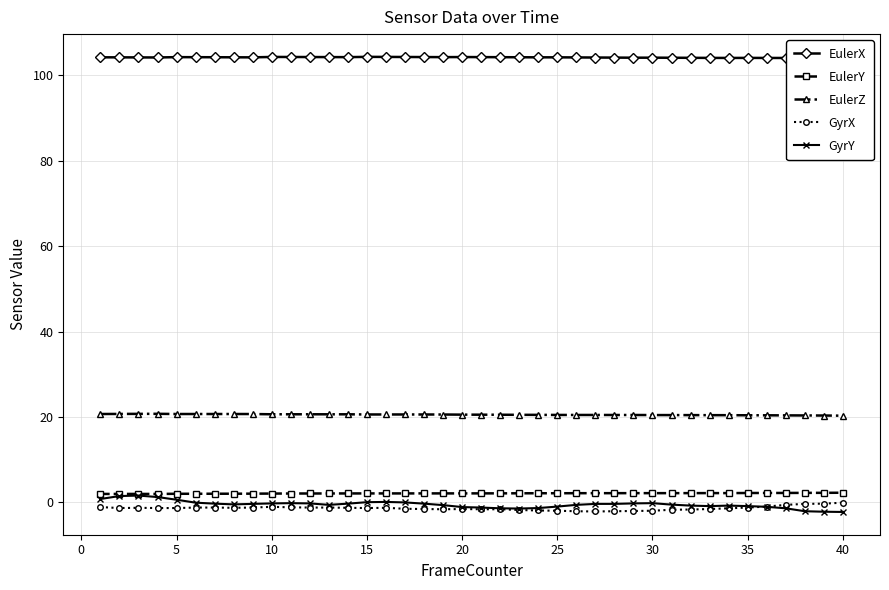

True or false: EulerY and EulerZ cross at least once.

False